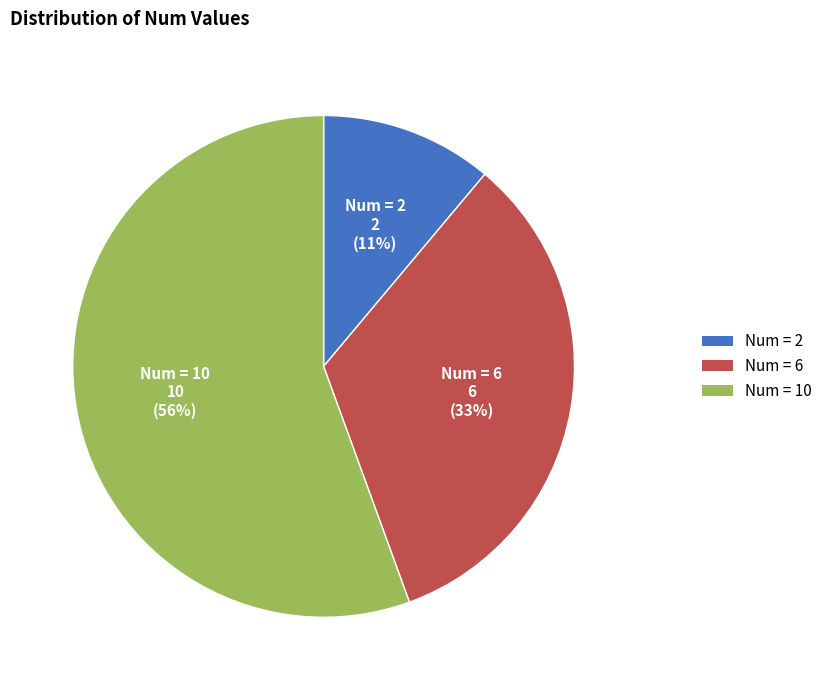

Count the number of slices in the pie.

3